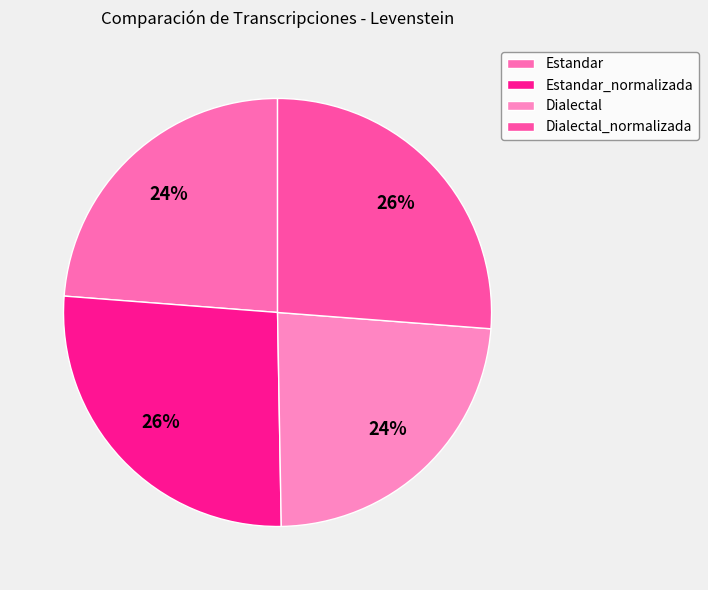

The Dialectal_normalizada slice represents 26% of the pie. True or false?

True